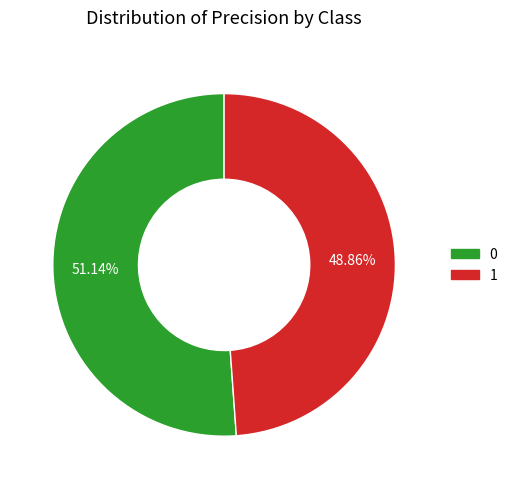

How many segments does this pie chart have?

2